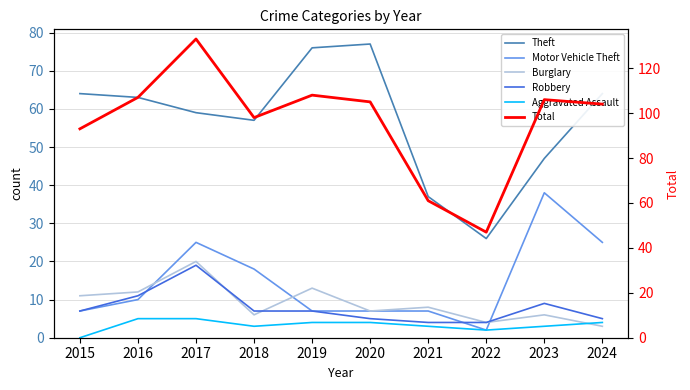

At how many categories does at least one series exceed 121?

1